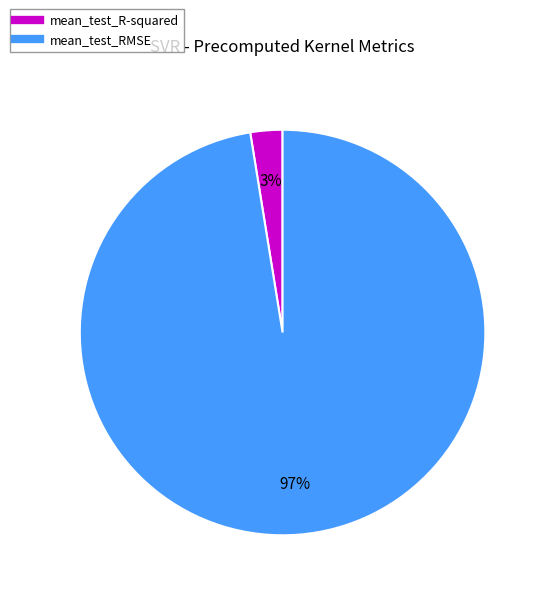

Between mean_test_RMSE and mean_test_R-squared, which is larger?

mean_test_RMSE